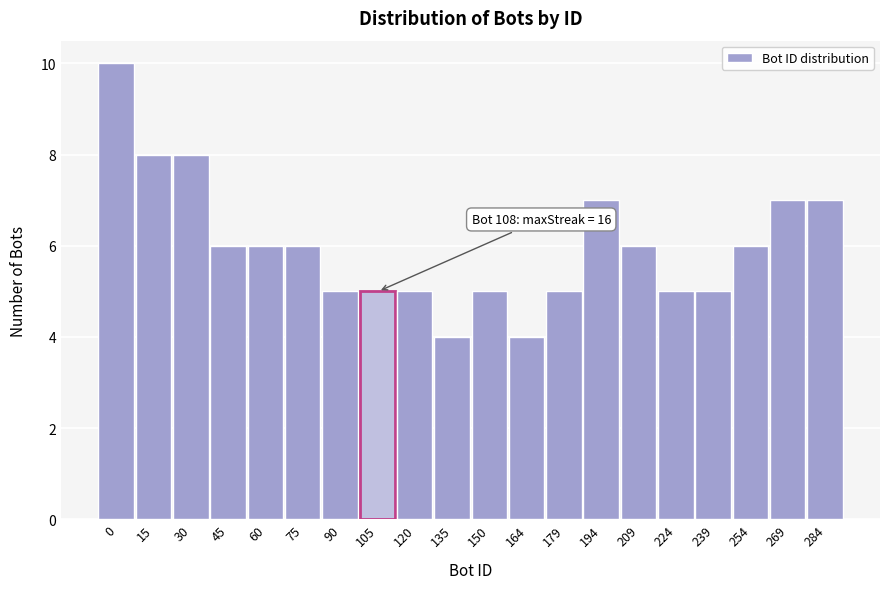

Reading left to right, what are all the values shown in this chart?

0=10	15=8	30=8	45=6	60=6	75=6	90=5	105=5	120=5	135=4	150=5	164=4	179=5	194=7	209=6	224=5	239=5	254=6	269=7	284=7